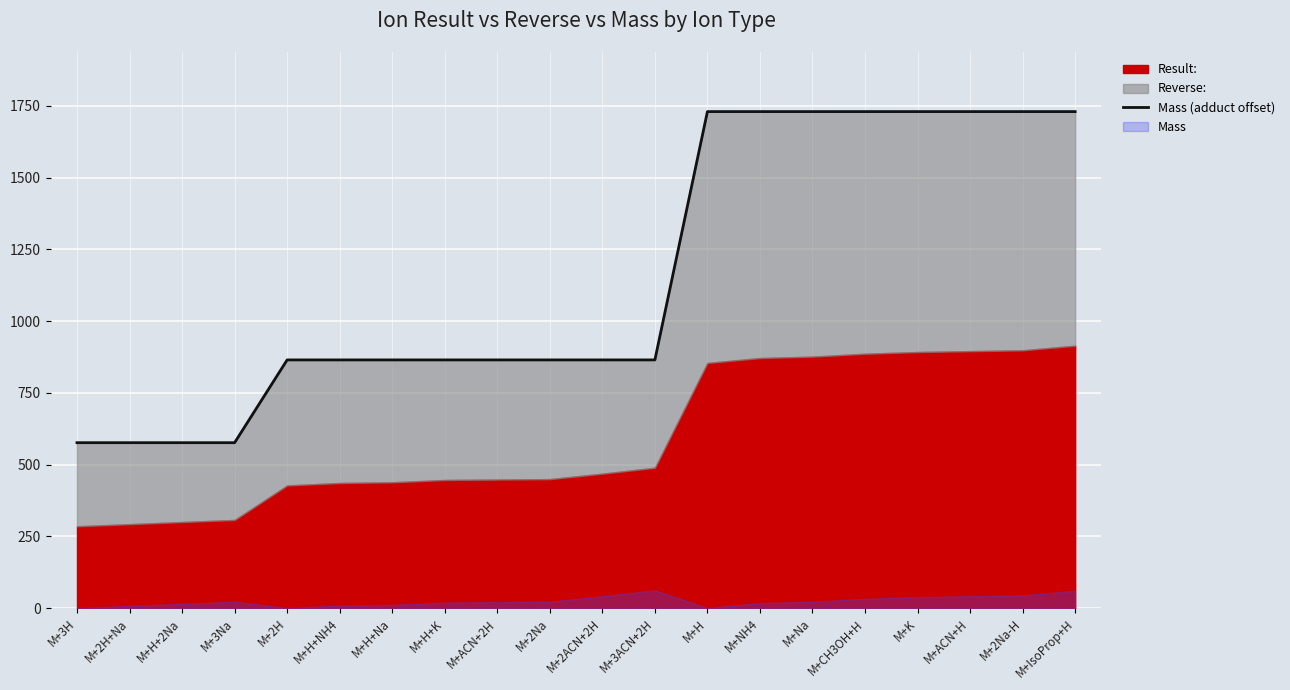

What value does the data have at M+K?

1729.7